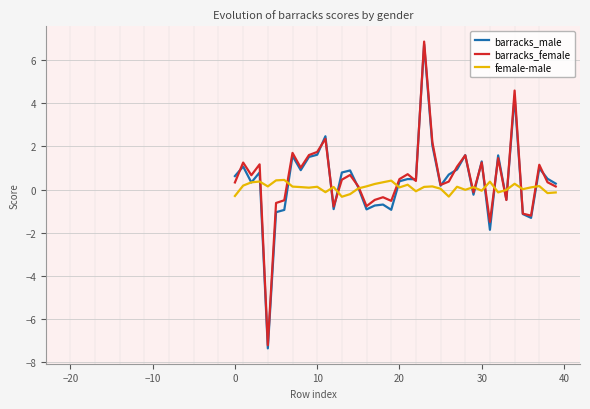

How many intersections are there between barracks_female and barracks_male?

16